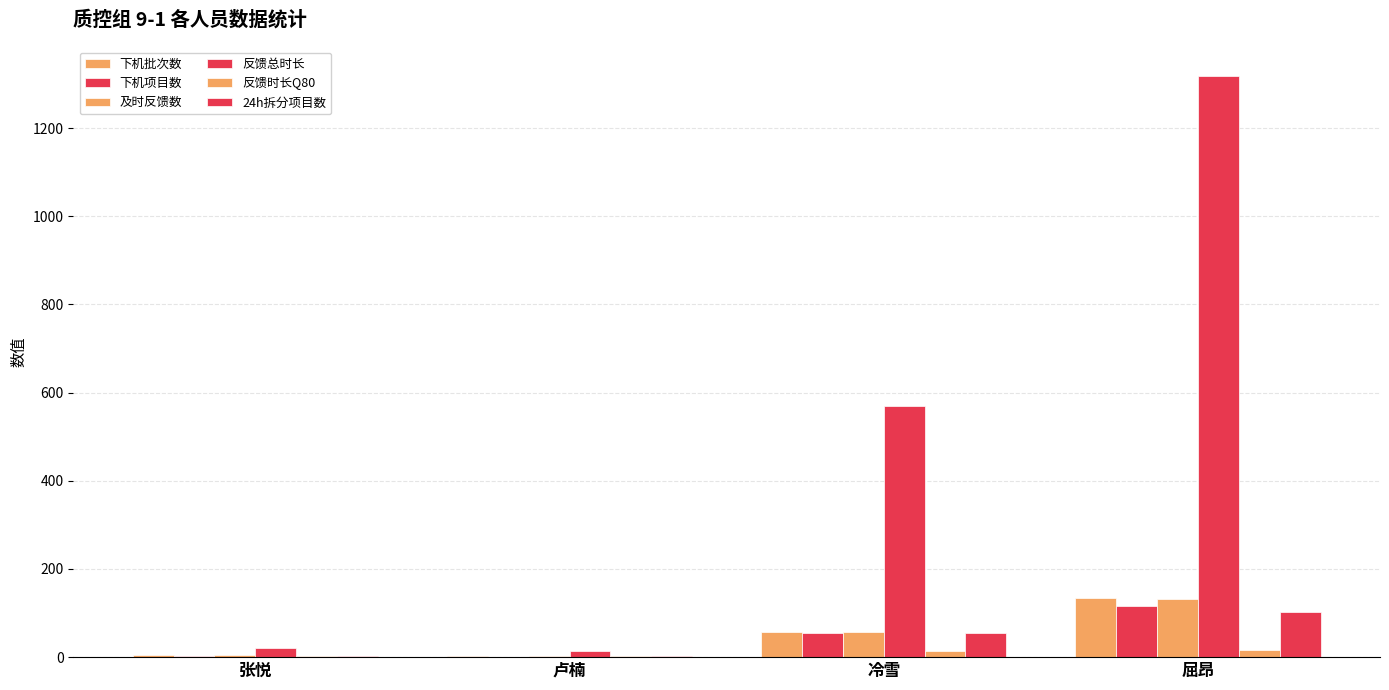

How many values in the 反馈时长Q80 series exceed 13?

2